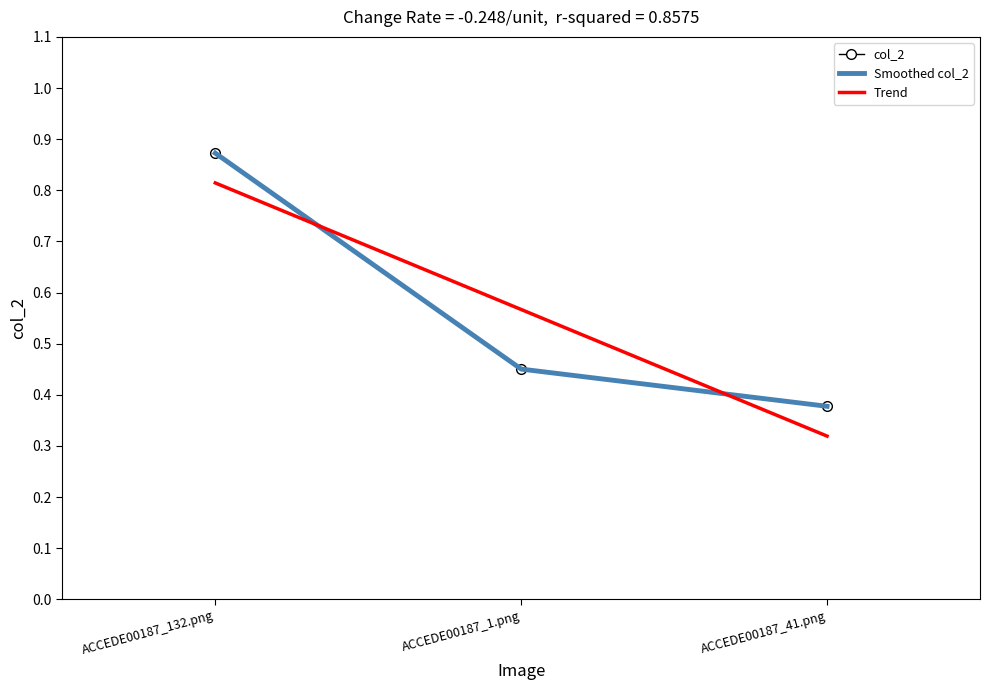

Reading right to left, extract all data points from this chart.

col_2: ACCEDE00187_41.png=0.4	ACCEDE00187_1.png=0.5	ACCEDE00187_132.png=0.9
Smoothed col_2: ACCEDE00187_41.png=0.4	ACCEDE00187_1.png=0.5	ACCEDE00187_132.png=0.9
Trend: ACCEDE00187_41.png=0.3	ACCEDE00187_1.png=0.6	ACCEDE00187_132.png=0.8